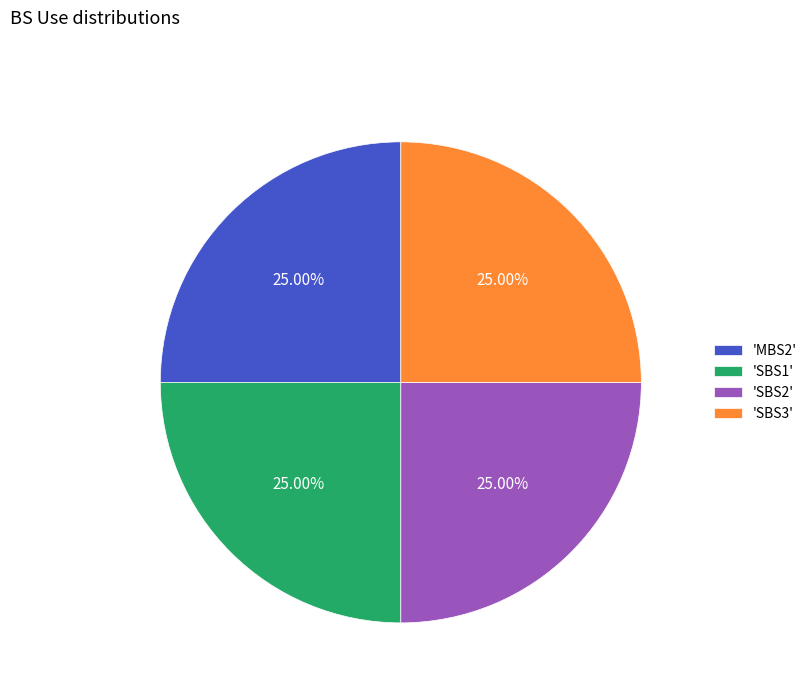

Does any single category account for the majority?

No